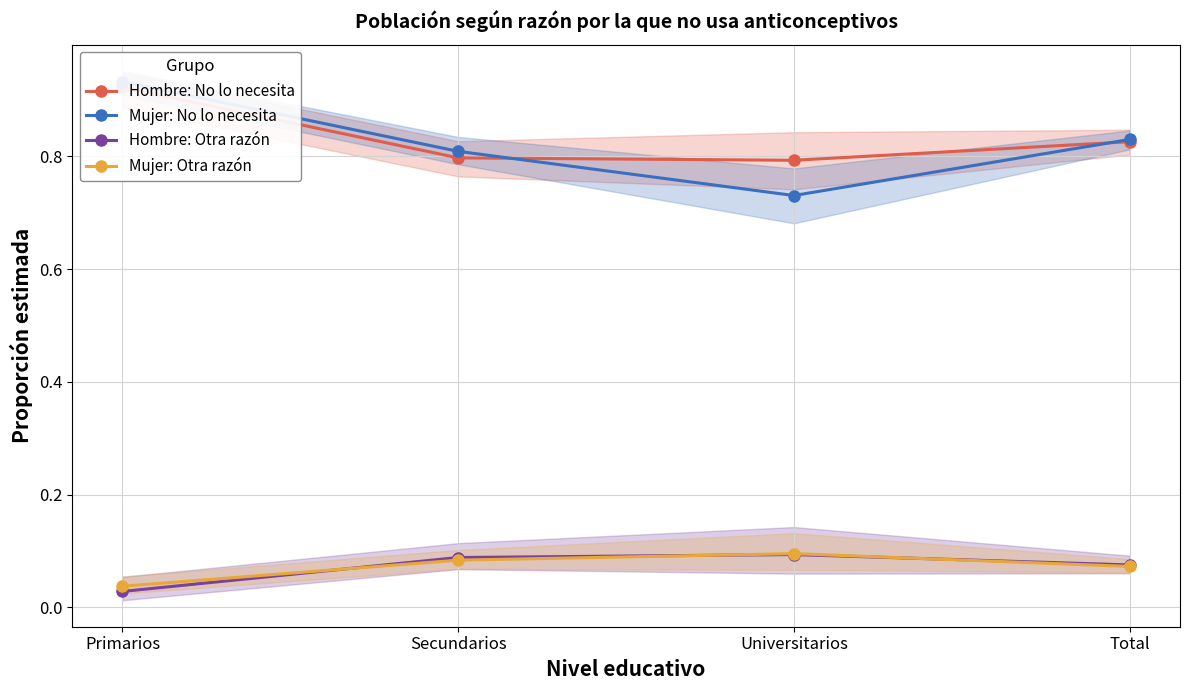

True or false: Mujer: No lo necesita and Mujer: Otra razón intersect in this chart.

False